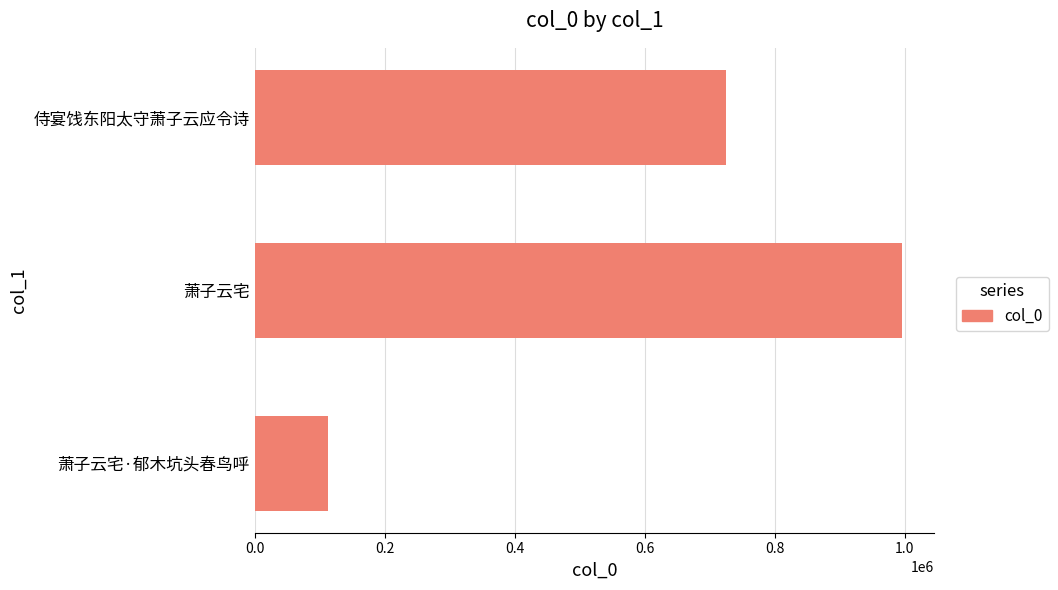

What is the greatest value displayed?

995781